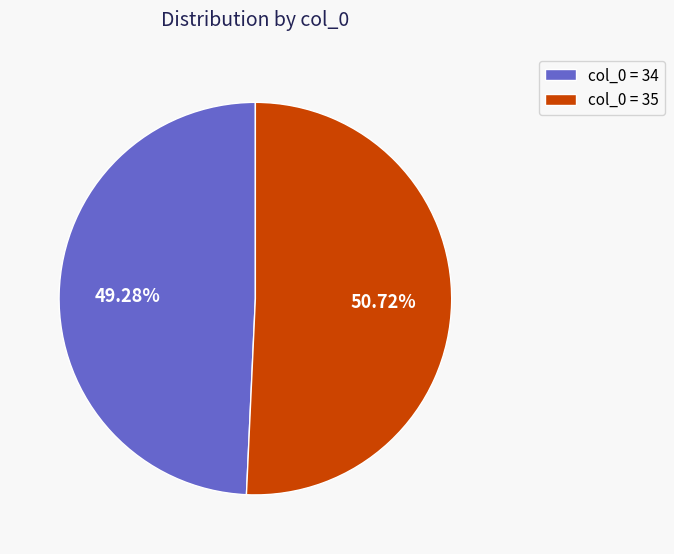

Which has a higher value, col_0 = 35 or col_0 = 34?

col_0 = 35